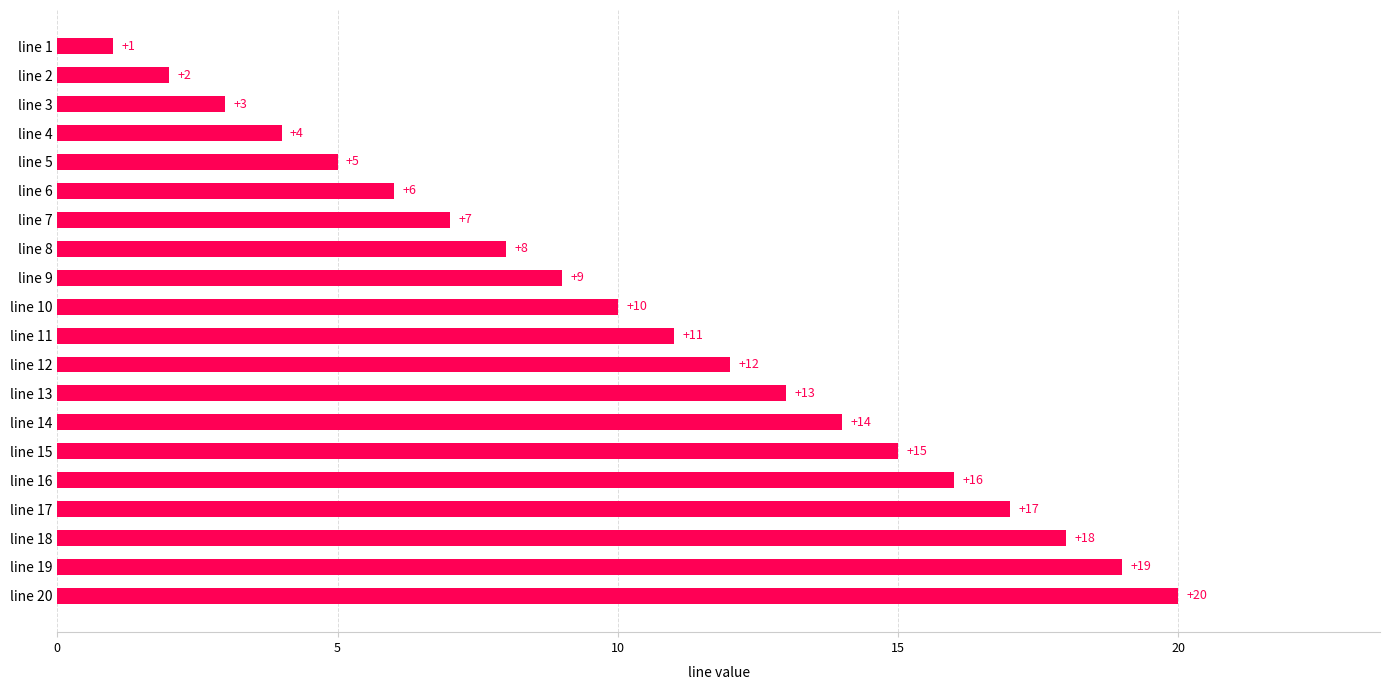

What is the difference between the values at line 20 and line 17?

3